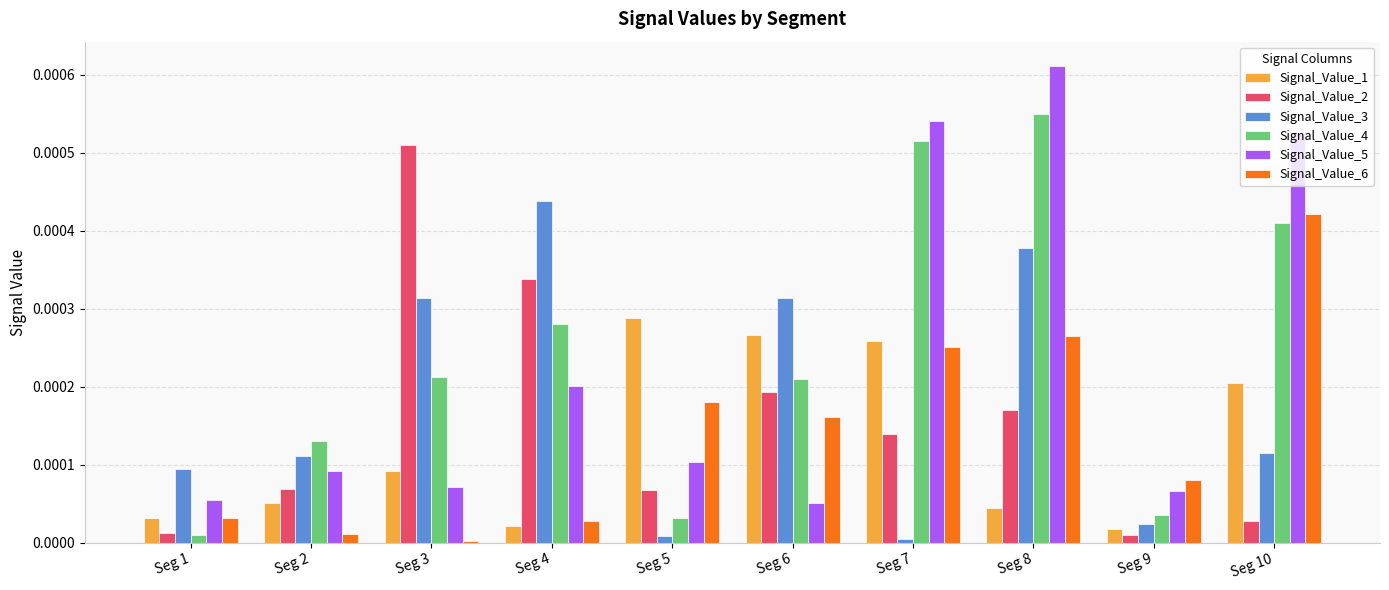

Which series has the largest range (max minus min)?

Signal_Value_5